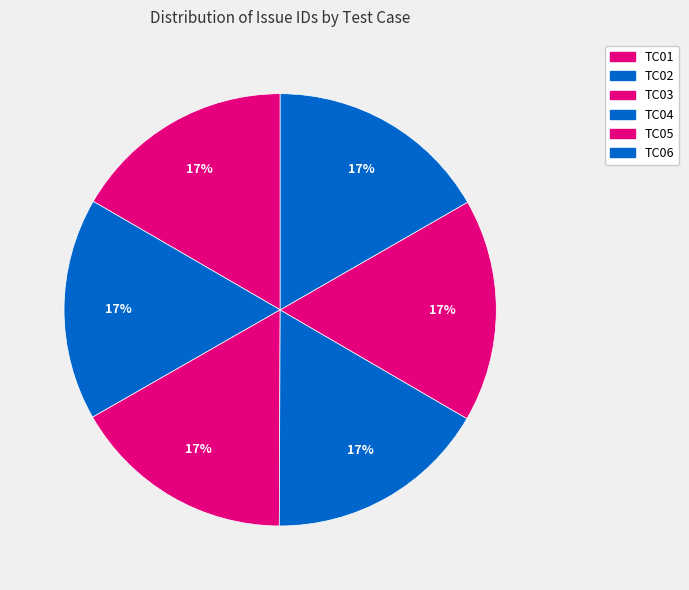

How many slices are in this pie chart?

6